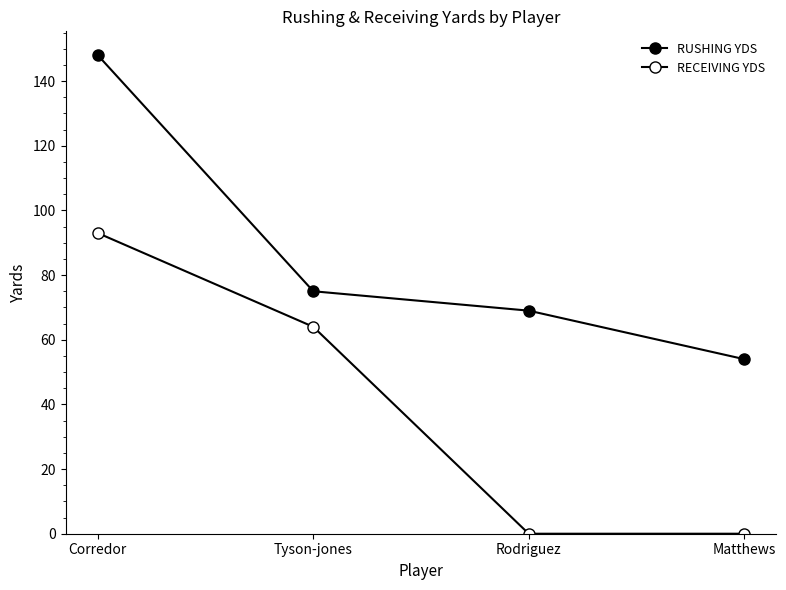

How many categories are shown in the chart?

4